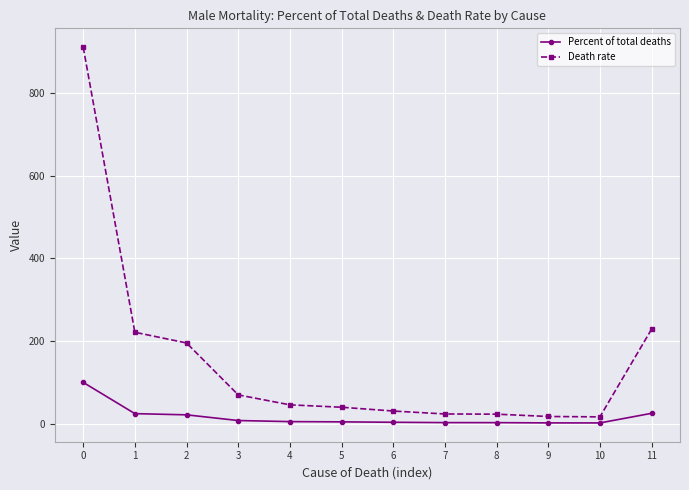

What is the maximum value for Death rate?

911.7